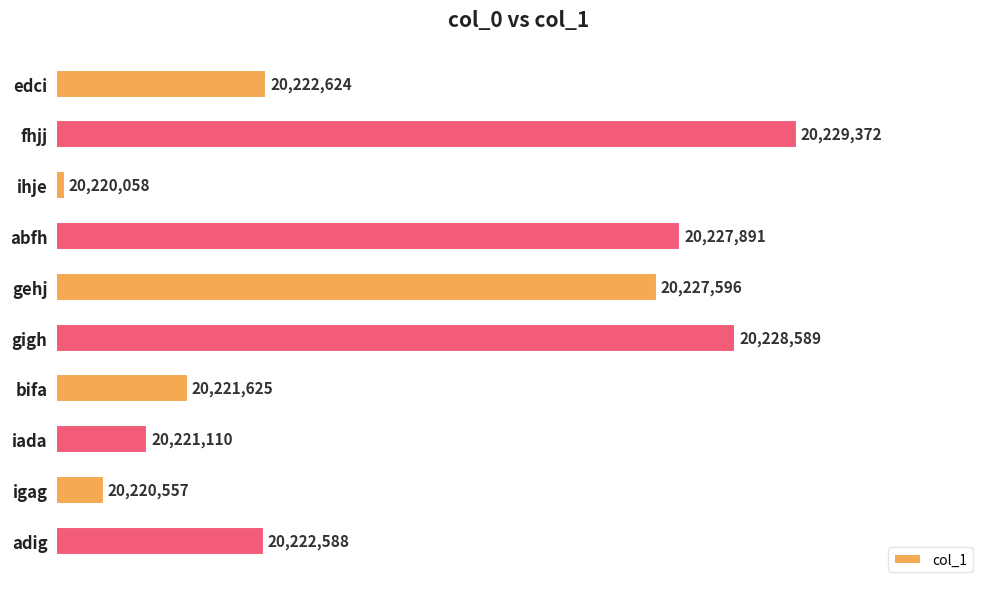

Where is the data nearest to the value 20224715?

edci